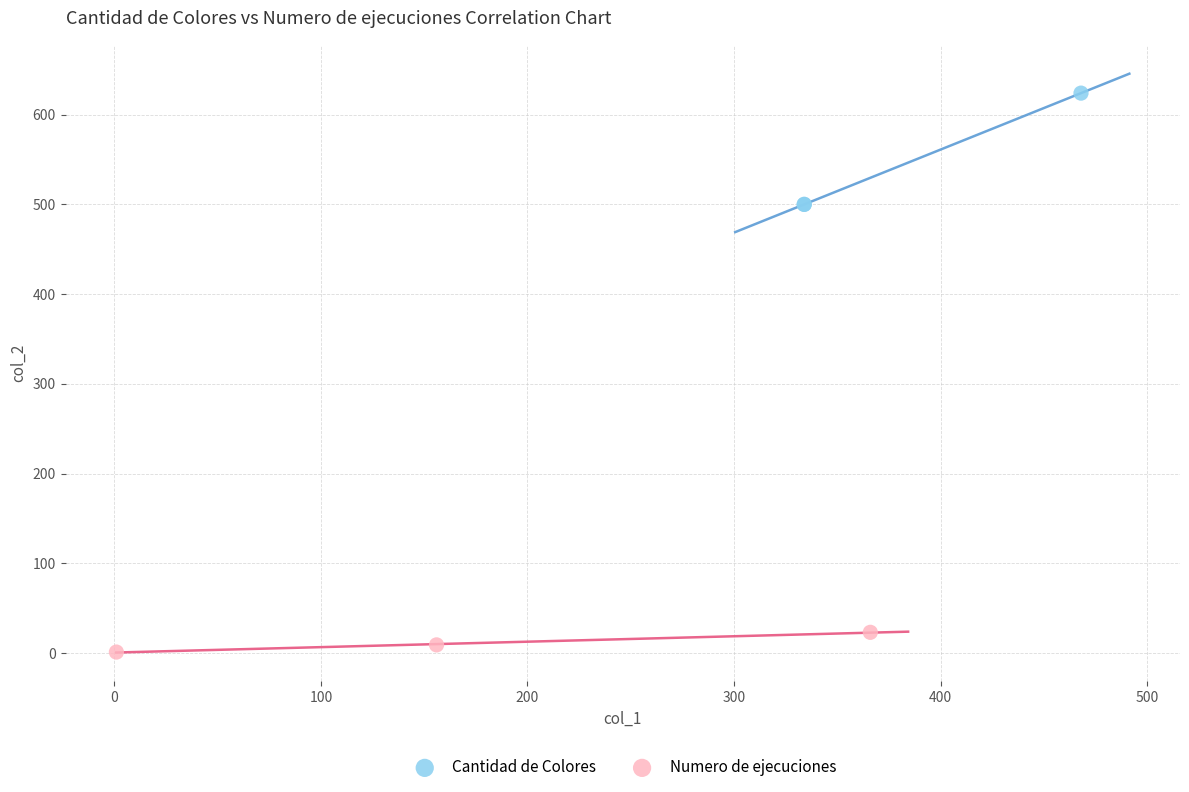

Which series contains the lowest Y value?

Numero de ejecuciones